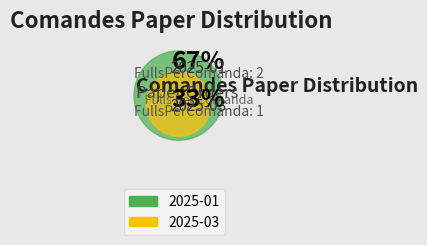

Is 2025-01 the majority of the pie?

Yes